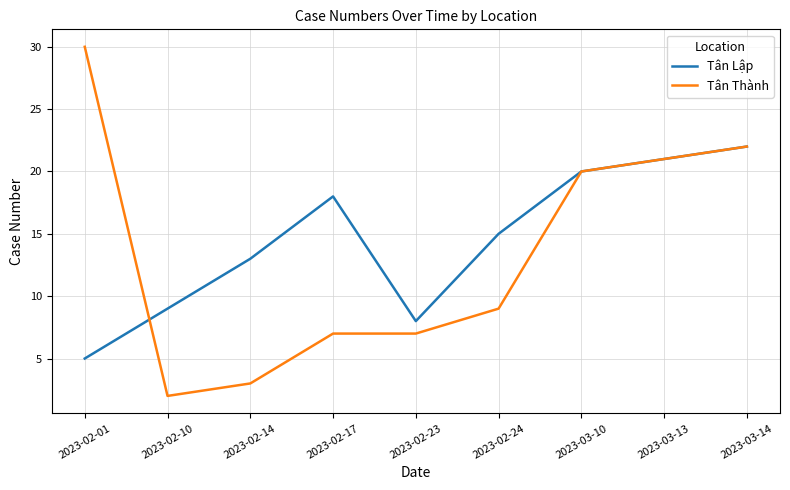

Rank the categories by Tân Lập value from lowest to highest.

2023-02-01, 2023-02-23, 2023-02-10, 2023-02-14, 2023-02-24, 2023-02-17, 2023-03-10, 2023-03-13, 2023-03-14